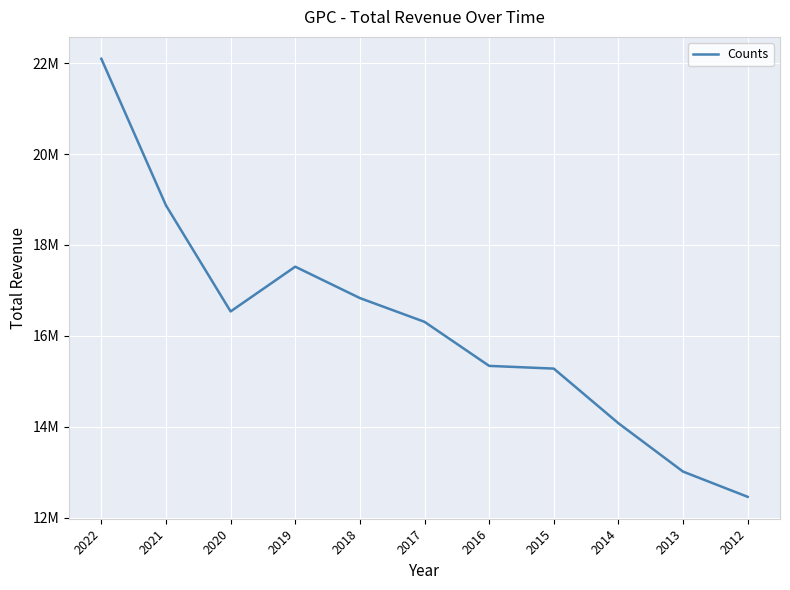

Is this an area chart (filled region under the line)?

No